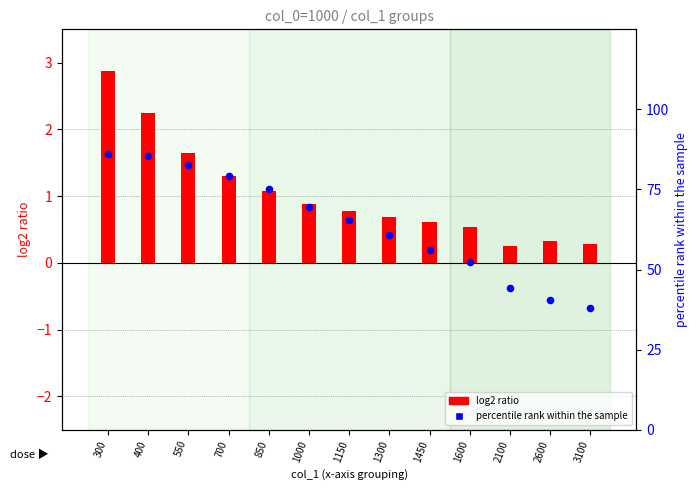

What is the total value across all series at 2100?

44.4